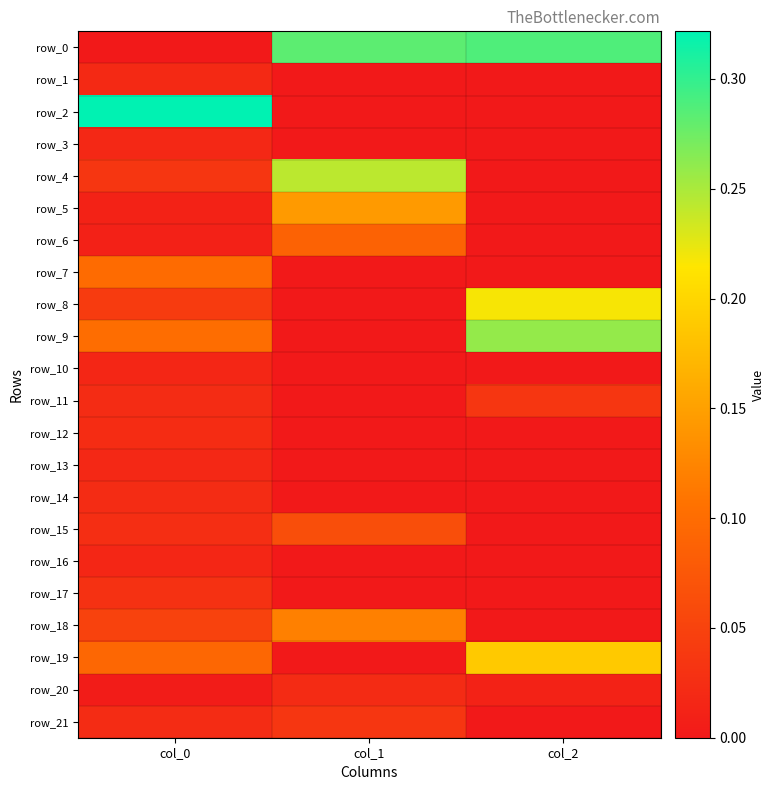

Which category has the highest value across all series?

col_0